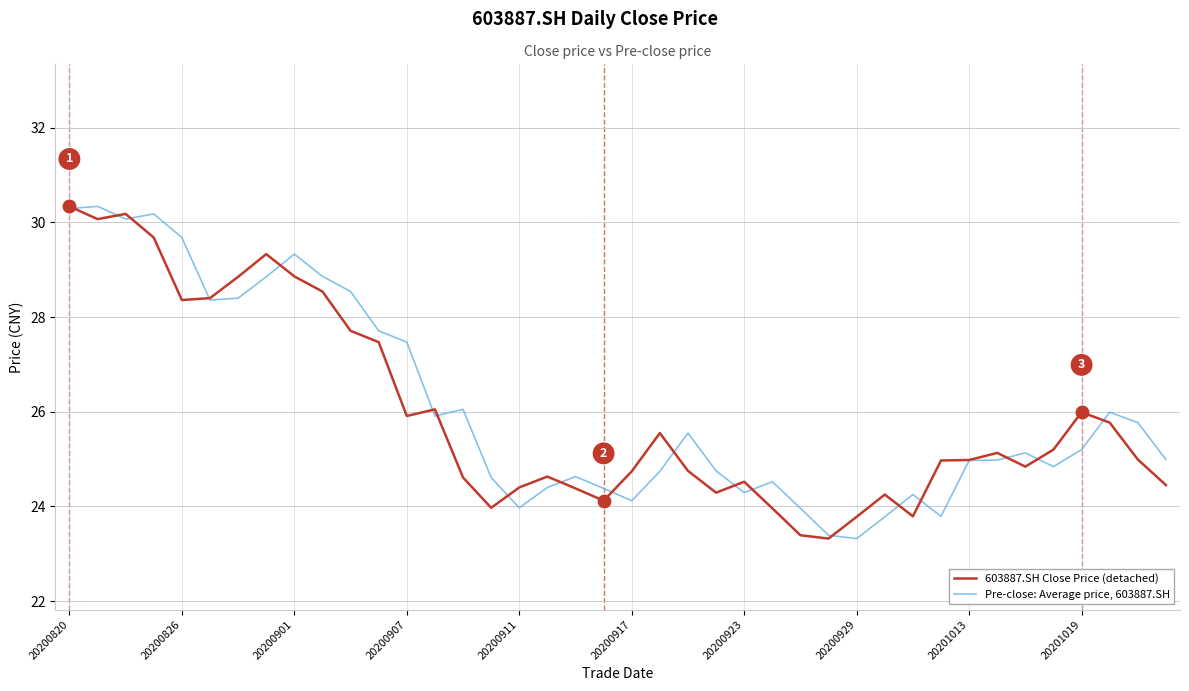

How many lines are shown in the chart?

2